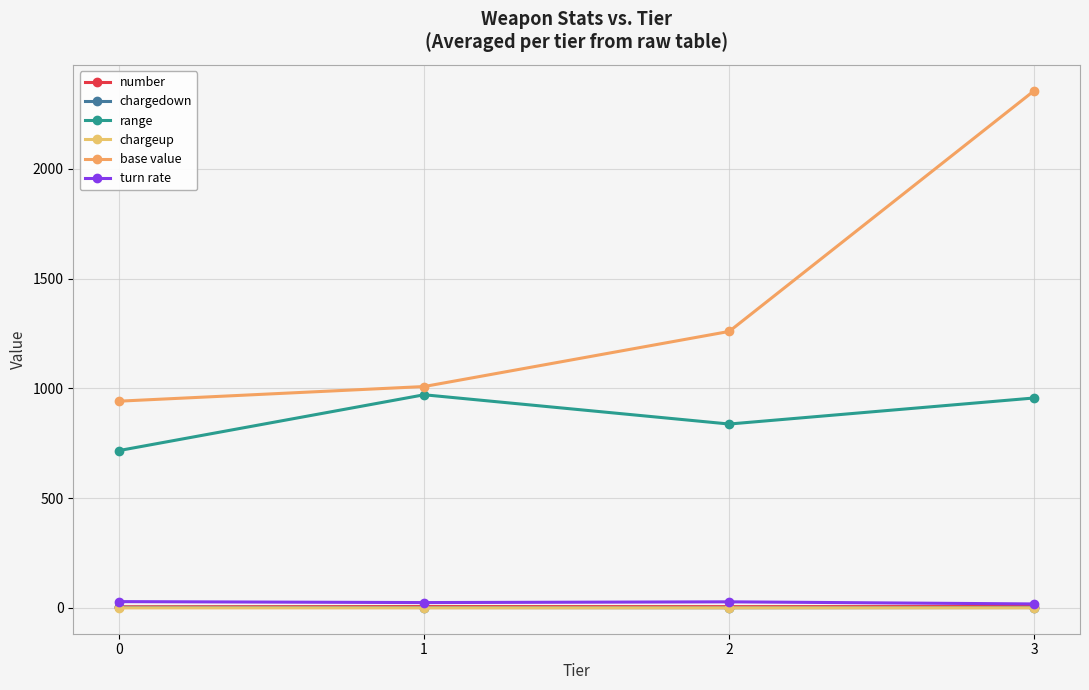

Does the chart display data point markers on the line(s)?

Yes